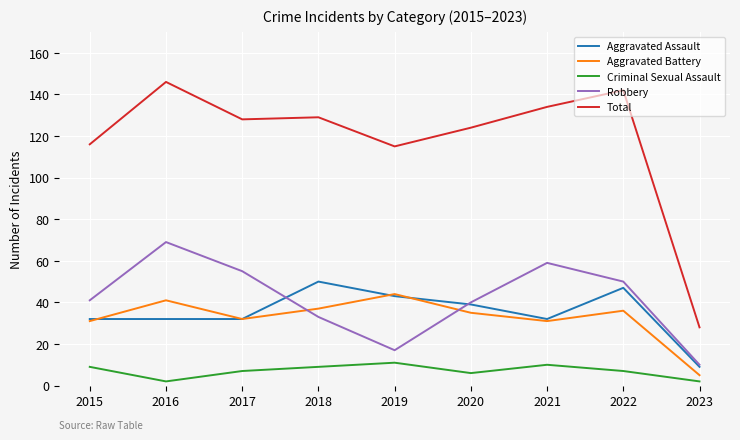

Reading left to right, extract all data points from this chart.

Aggravated Assault: 2015=32	2016=32	2017=32	2018=50	2019=43	2020=39	2021=32	2022=47	2023=9
Aggravated Battery: 2015=31	2016=41	2017=32	2018=37	2019=44	2020=35	2021=31	2022=36	2023=5
Criminal Sexual Assault: 2015=9	2016=2	2017=7	2018=9	2019=11	2020=6	2021=10	2022=7	2023=2
Robbery: 2015=41	2016=69	2017=55	2018=33	2019=17	2020=40	2021=59	2022=50	2023=10
Total: 2015=116	2016=146	2017=128	2018=129	2019=115	2020=124	2021=134	2022=142	2023=28